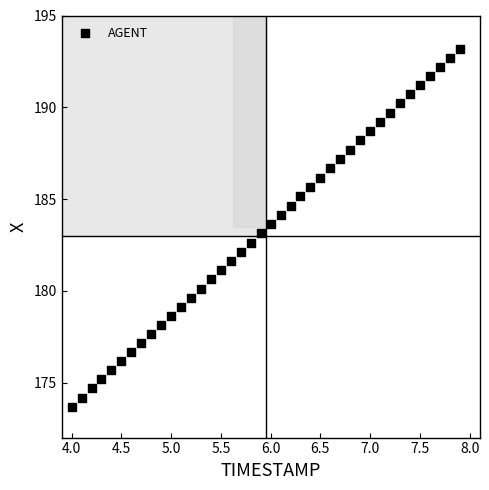

What is the range of Y values (max minus min)?

19.5